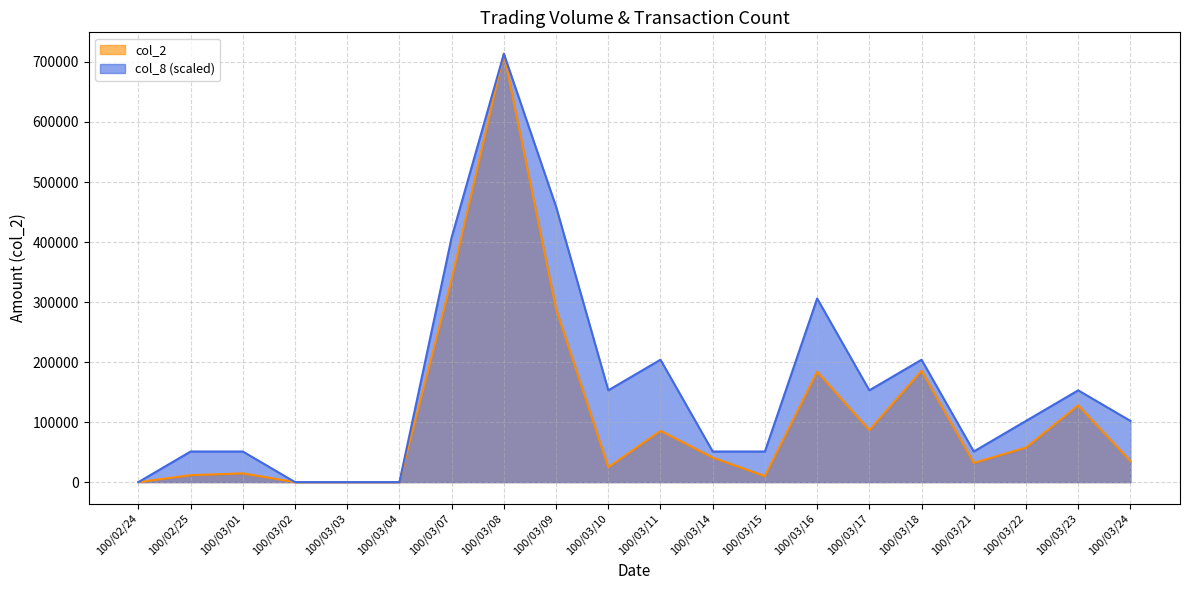

Where is the first local maximum for col_2?

100/03/01